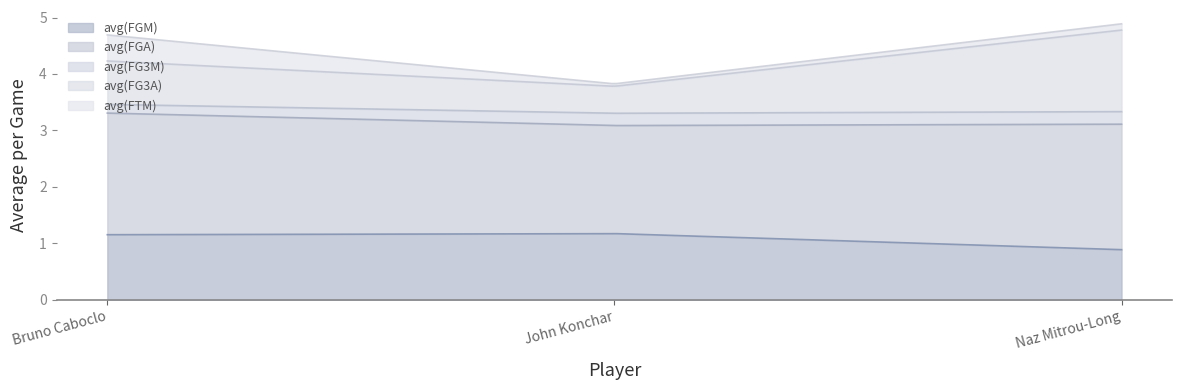

Rank the categories by avg(FGA) value from lowest to highest.

John Konchar, Bruno Caboclo, Naz Mitrou-Long